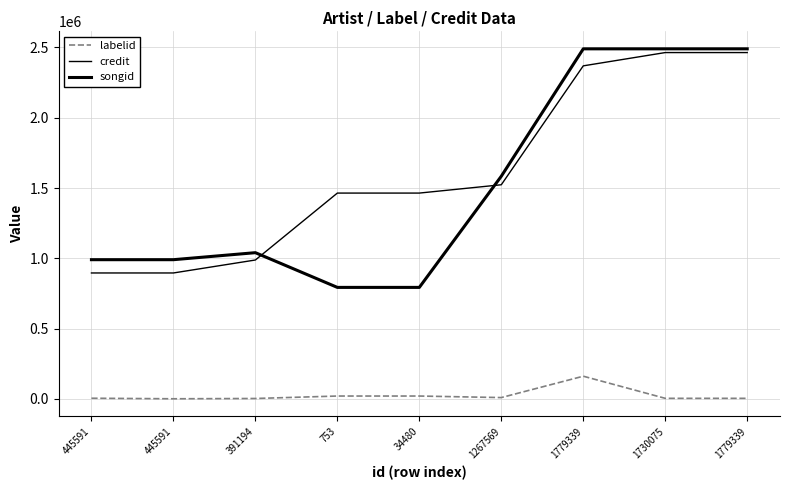

Rank the series by their maximum value, from lowest to highest.

labelid, credit, songid